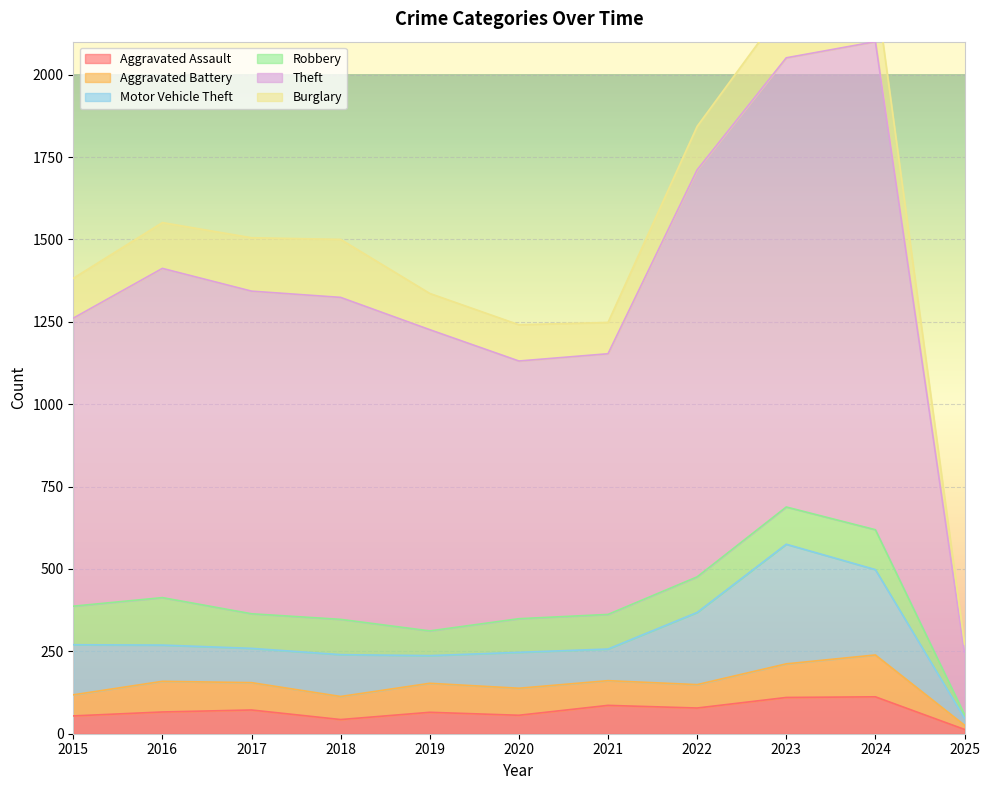

Between 2016 and 2018, which is larger?

2016